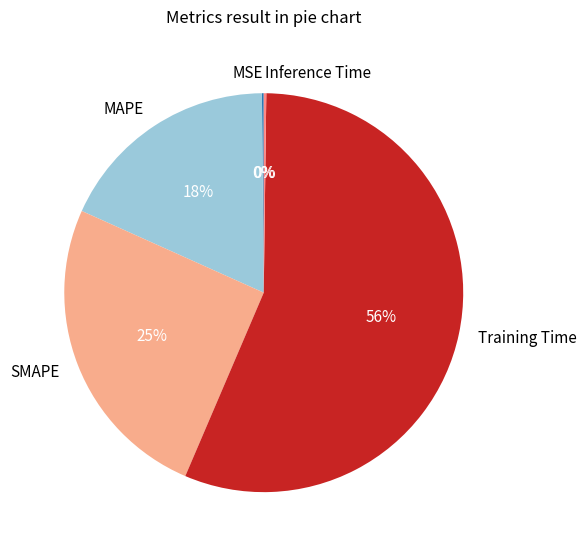

Which category has the biggest portion of the pie?

Training Time